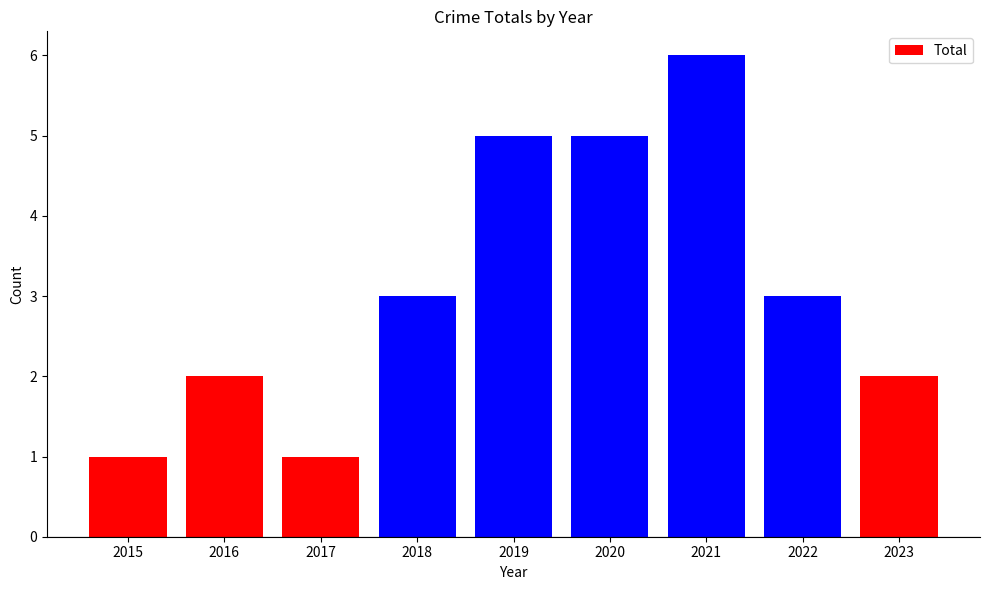

Are the bars grouped side by side (vs. stacked)?

No